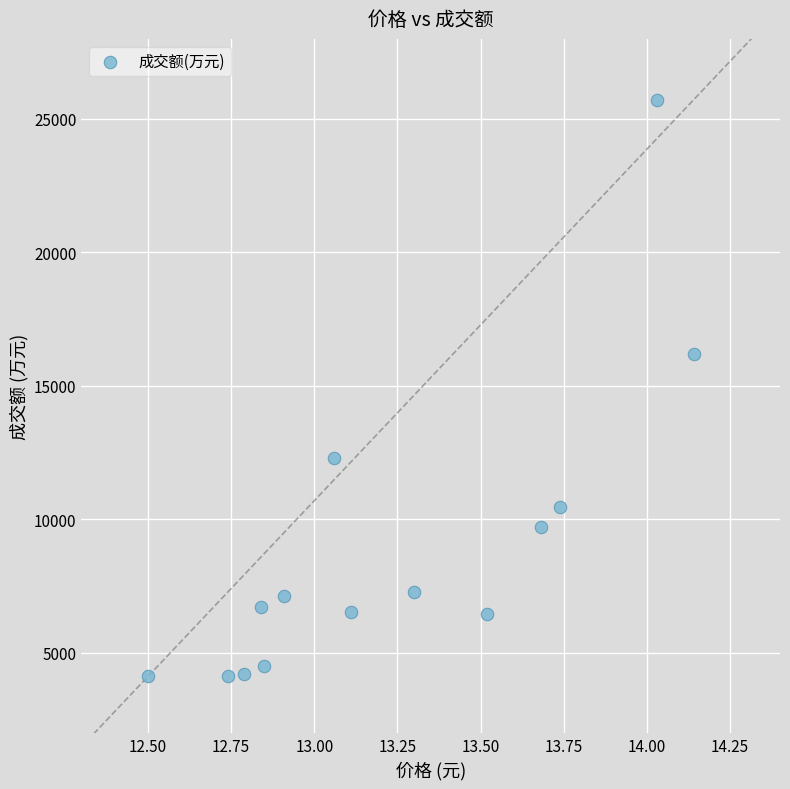

What is the range of Y values (max minus min)?

21602